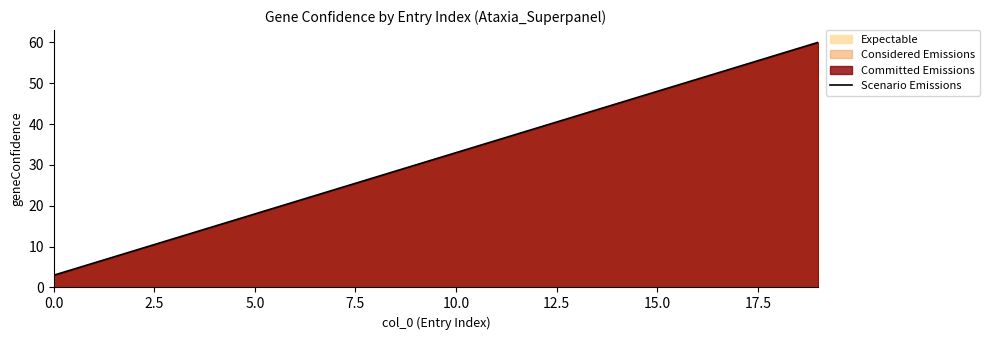

What is the minimum value shown in the chart?

3